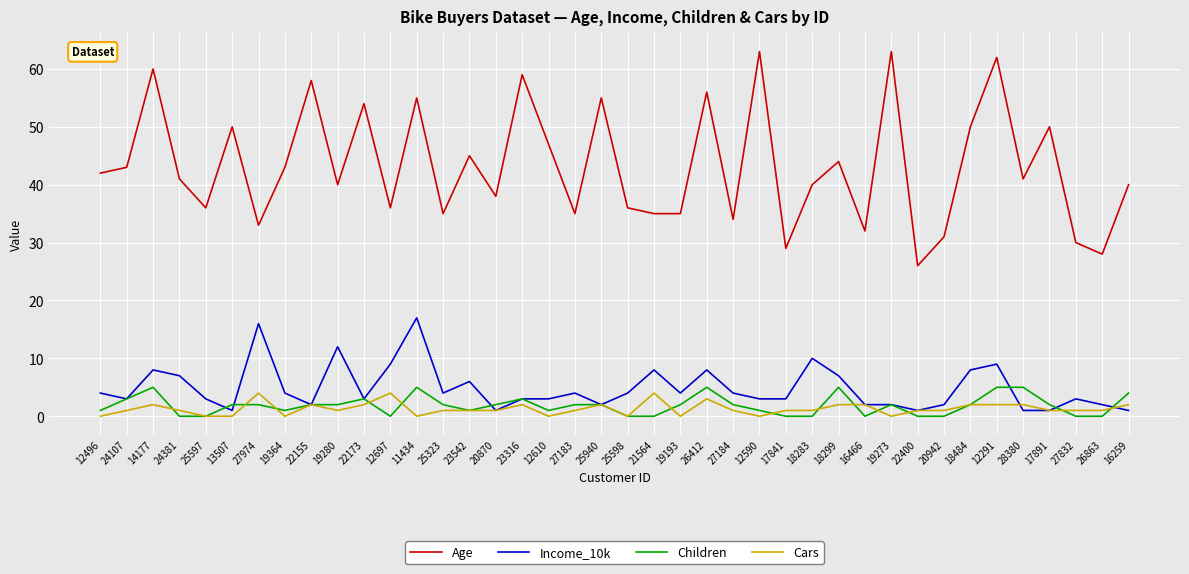

What is the average value of the Children series?

2